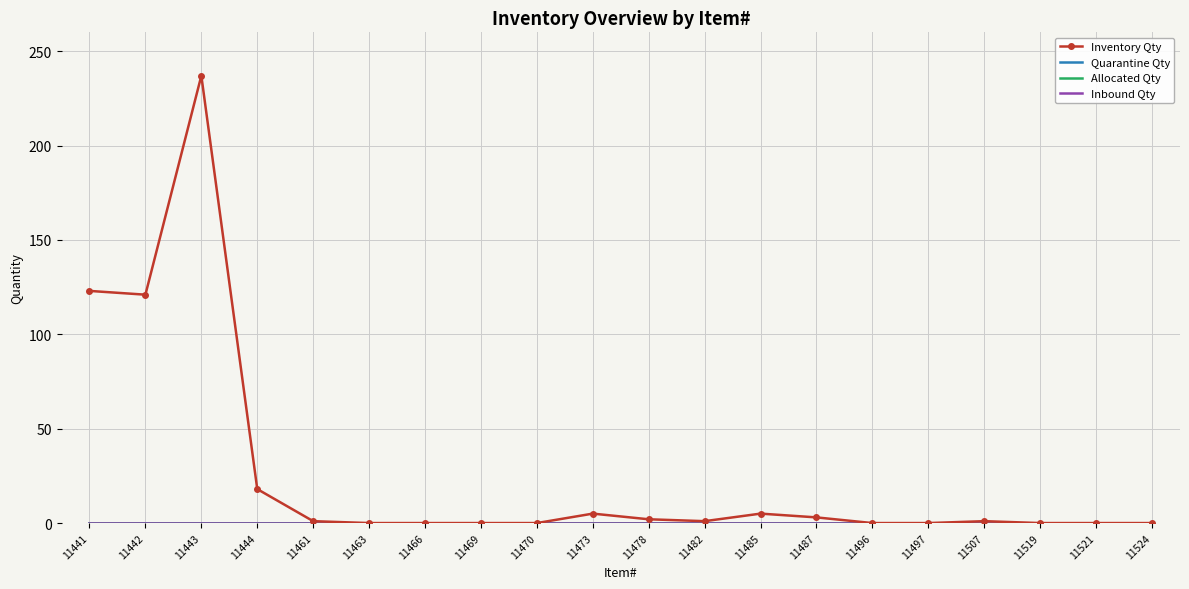

How many categories are shown in the chart?

20